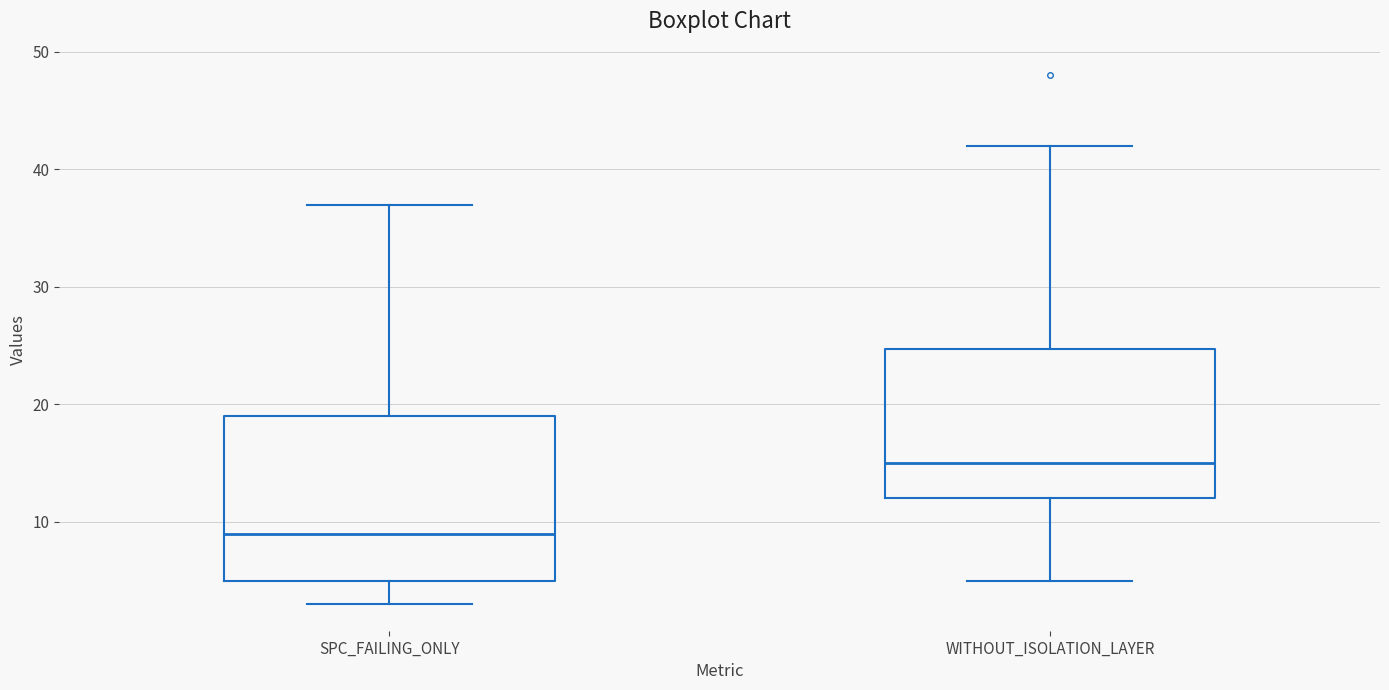

Where does the upper whisker of the box for WITHOUT_ISOLATION_LAYER end on the y-axis? The values are not printed on the chart, so give them approximately, as read against the axis.

42